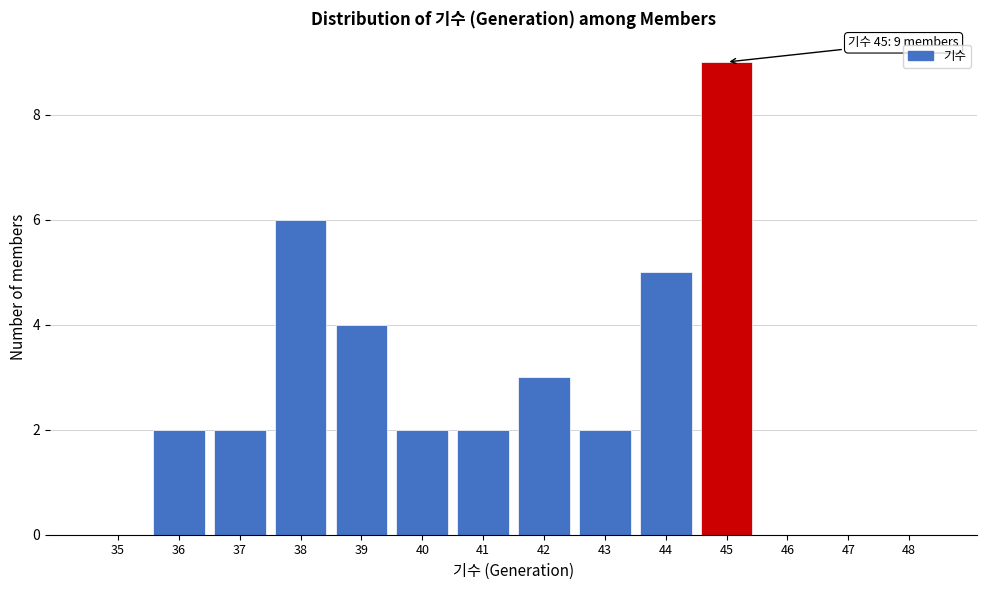

Reading left to right, what are all the values shown in this chart?

35=0	36=2	37=2	38=6	39=4	40=2	41=2	42=3	43=2	44=5	45=9	46=0	47=0	48=0